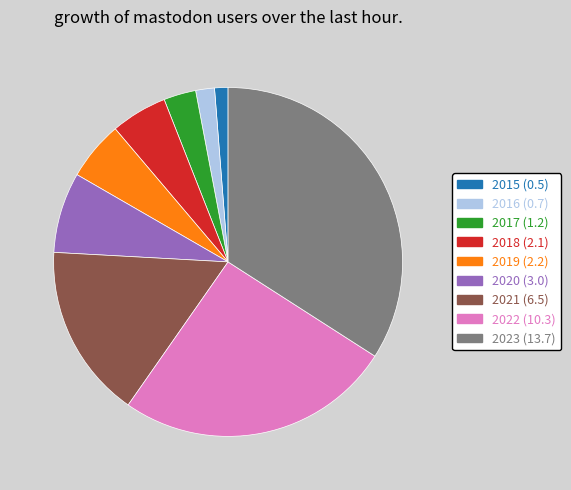

What is the ratio of the value at 2022 (10.3) to the value at 2019 (2.2)?

4.7